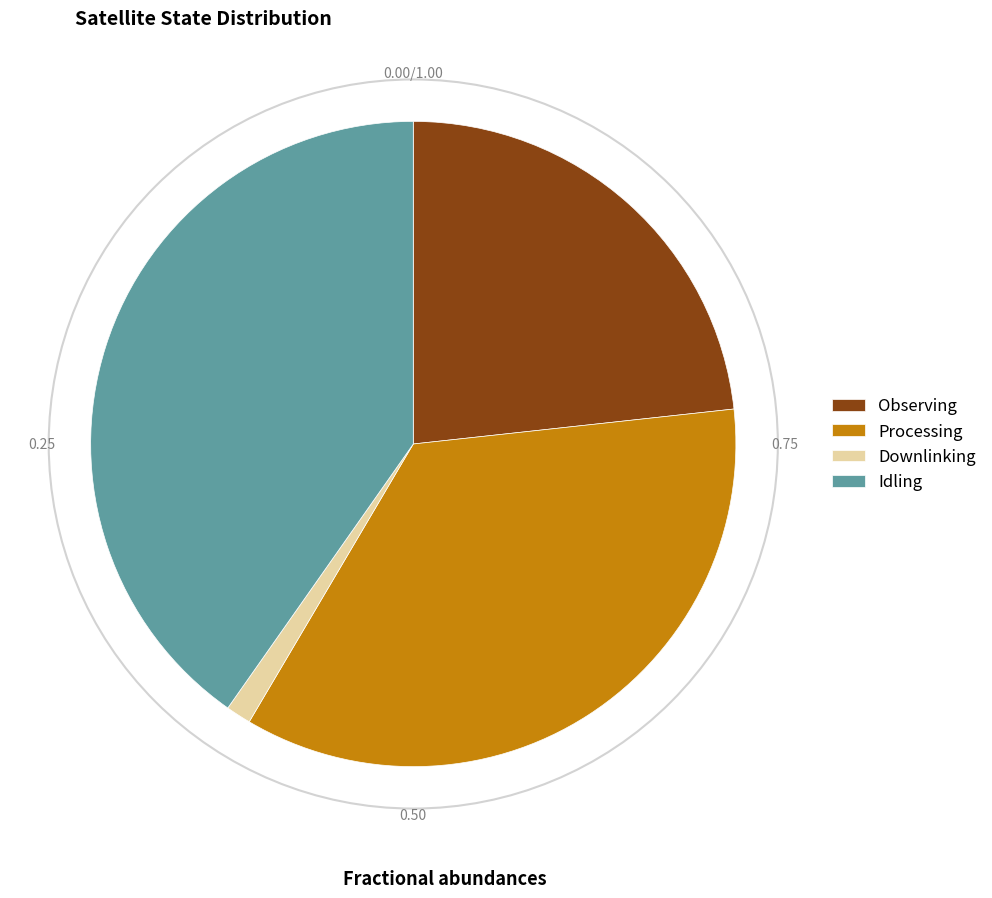

Which has a higher value, Observing or Processing?

Processing